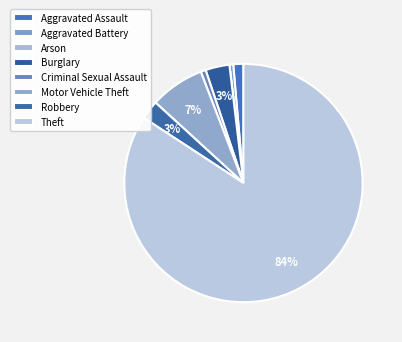

Is there a majority slice in this chart?

Yes